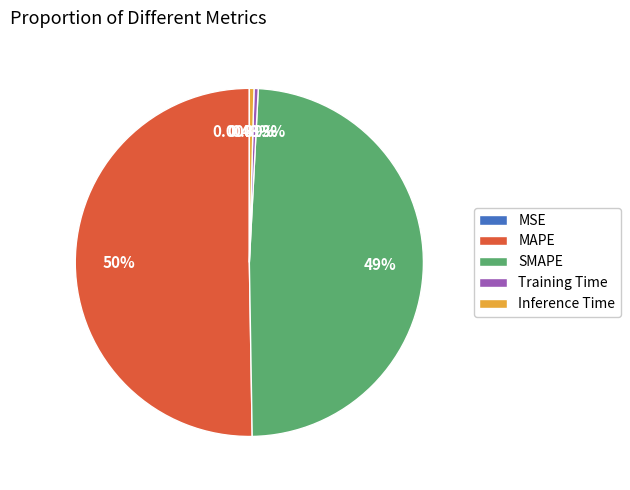

Do Inference Time and SMAPE together represent more than half of the pie?

No